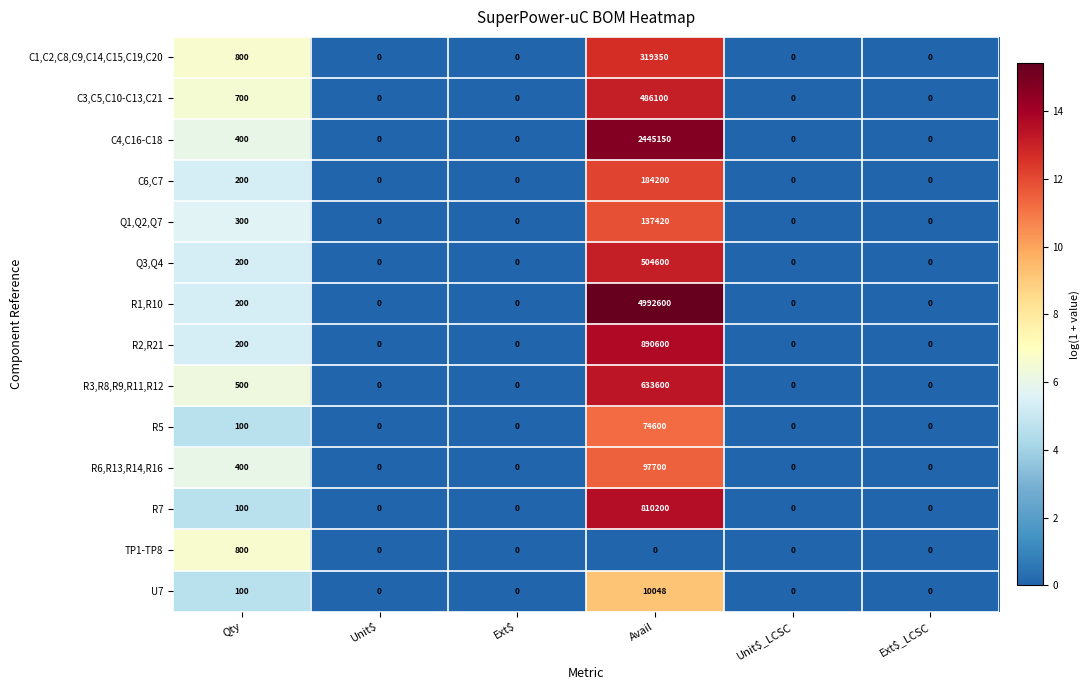

Which series has the largest total across all categories?

R1,R10